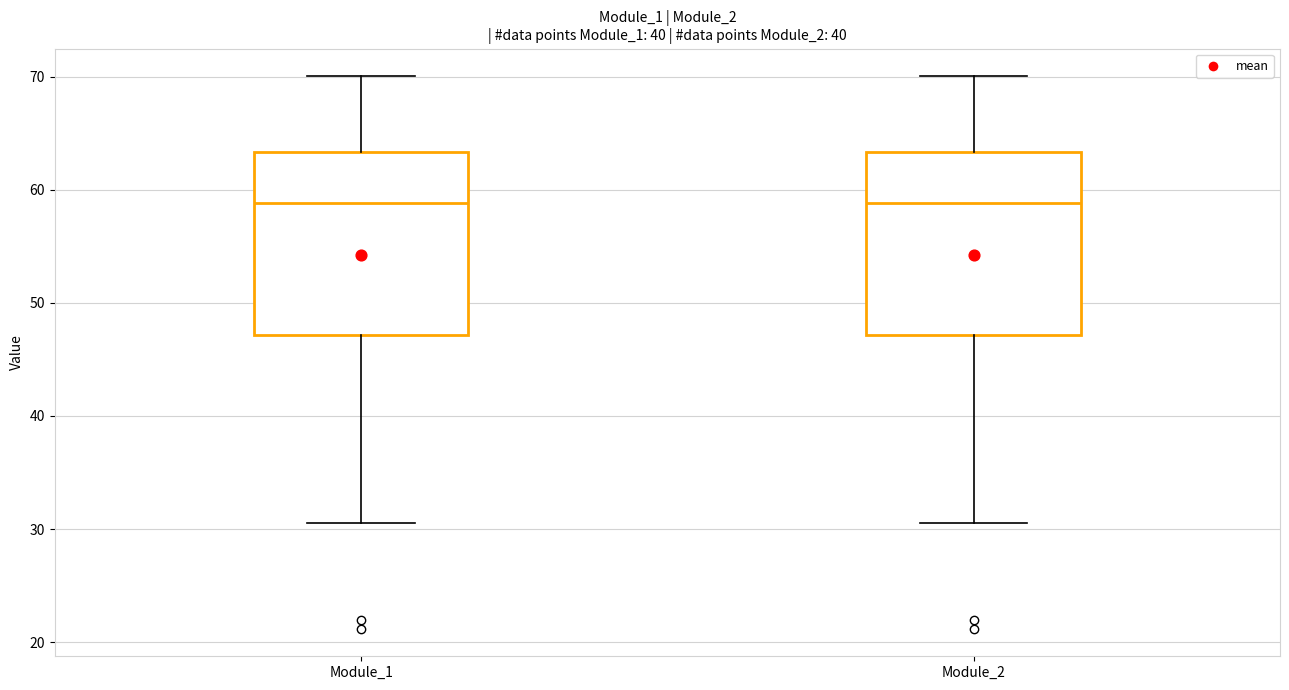

Where does the median line of the box for Module_1 sit on the y-axis? The values are not printed on the chart, so give them approximately, as read against the axis.

59